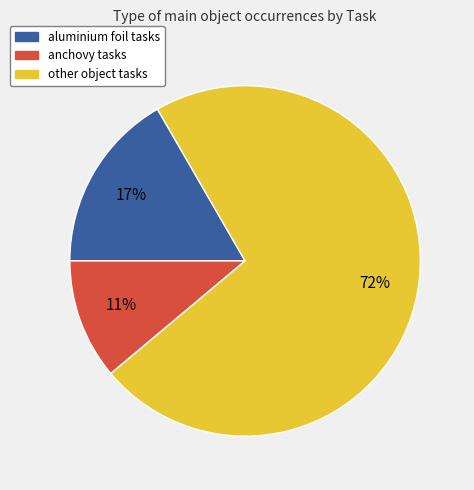

Does any single category account for the majority?

Yes